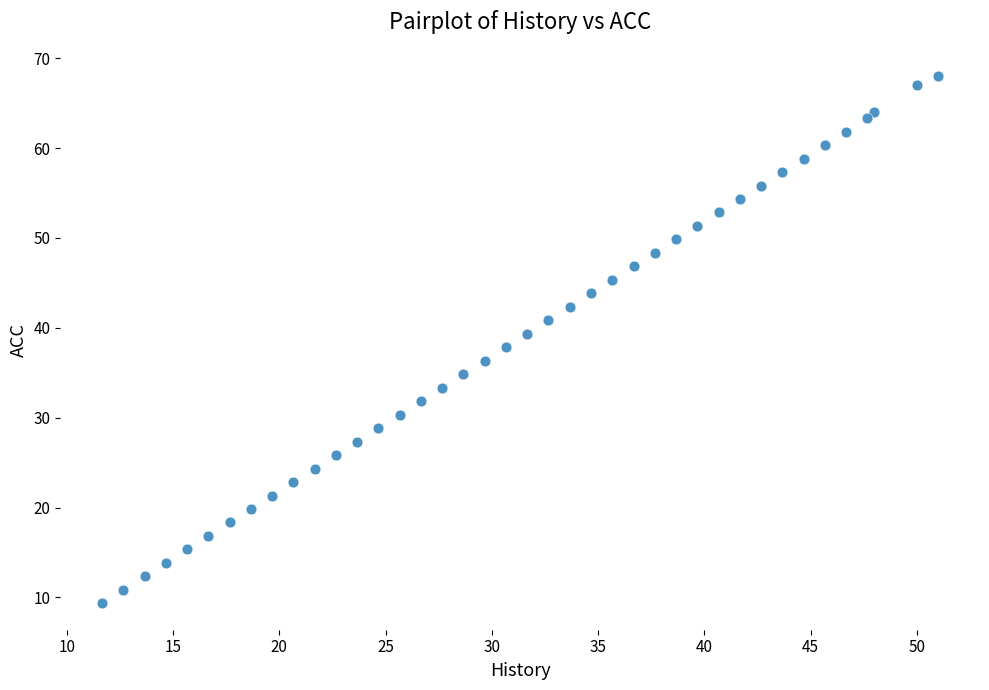

What is the range of Y values (max minus min)?

58.7